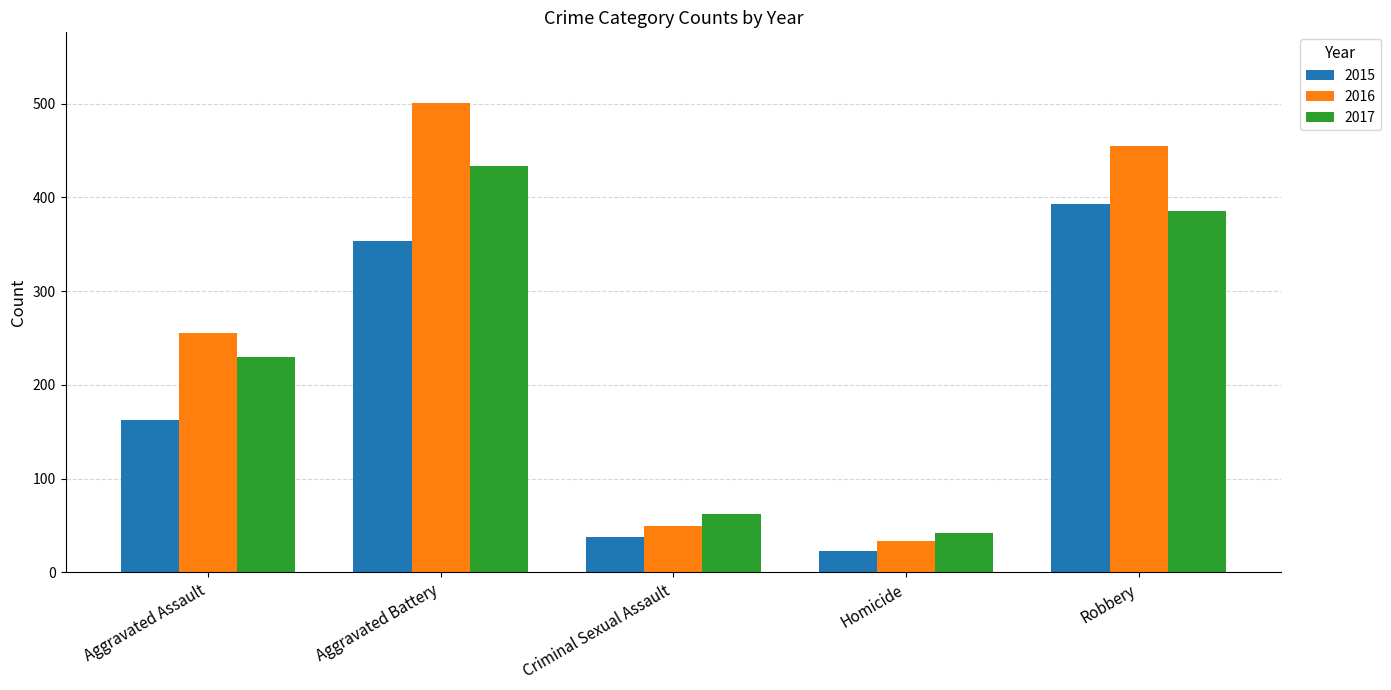

List the series in order of their overall mean, lowest first.

2015, 2017, 2016